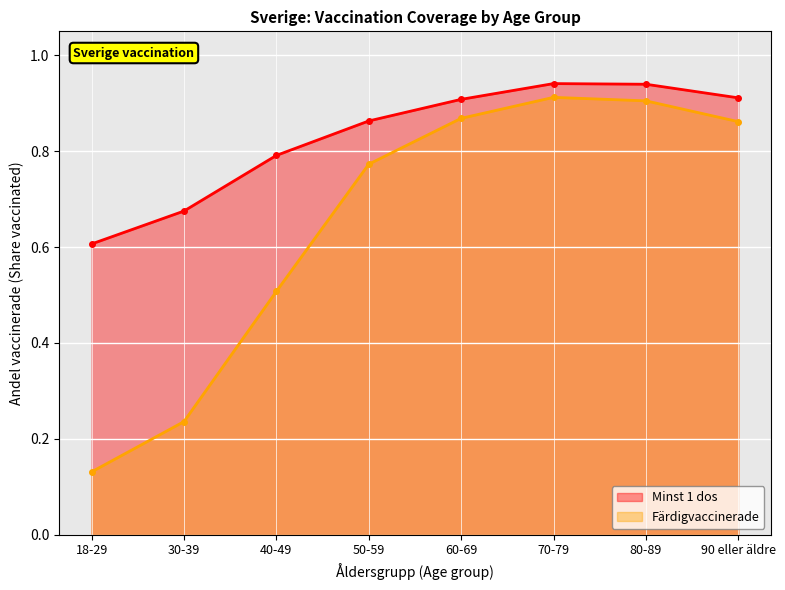

How many interior local peaks does the Färdigvaccinerade series have?

1